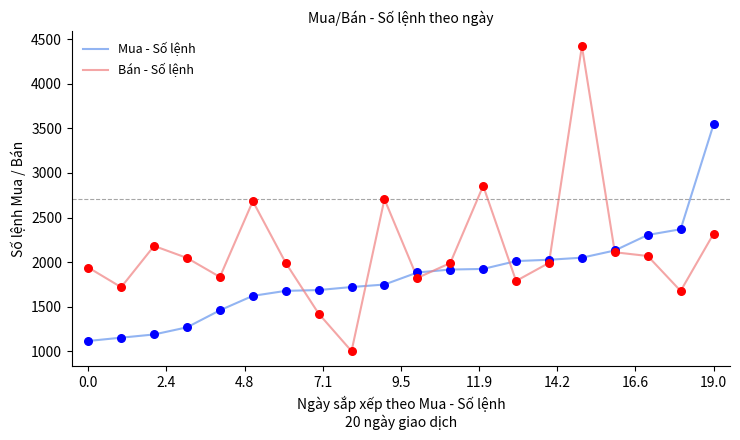

Which series has the largest total across all categories?

Bán - Số lệnh